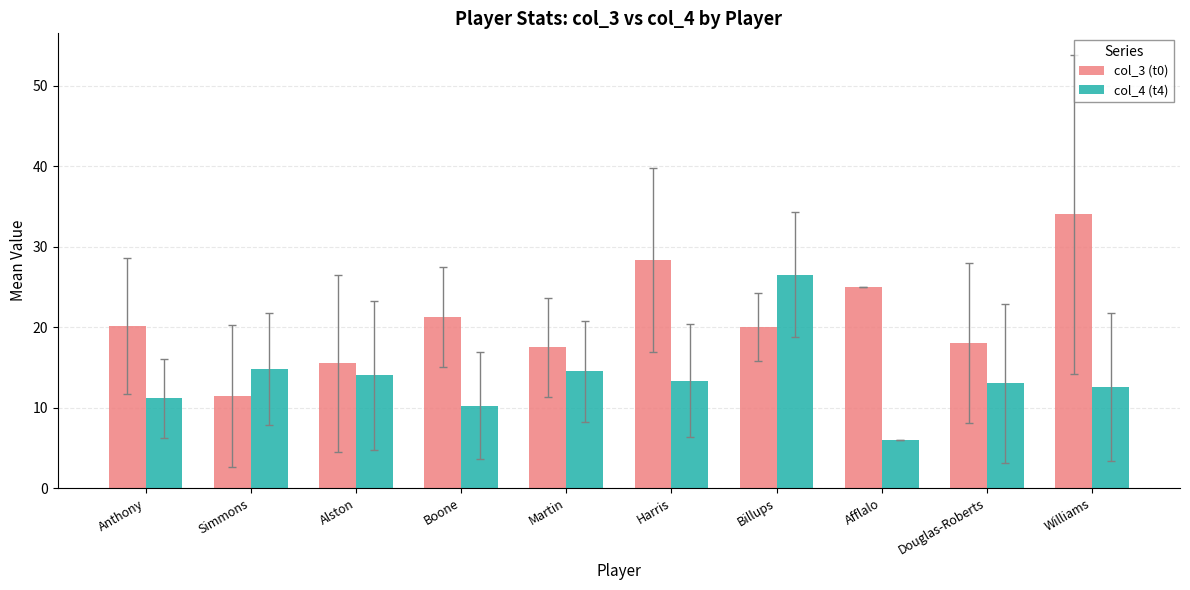

Which category has the lowest value in the col_4 (t4) series?

Afflalo